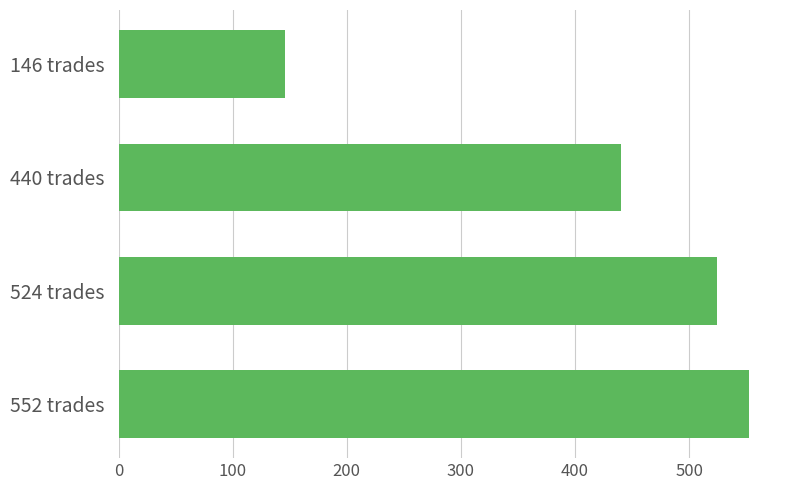

How many bars are there in total?

4